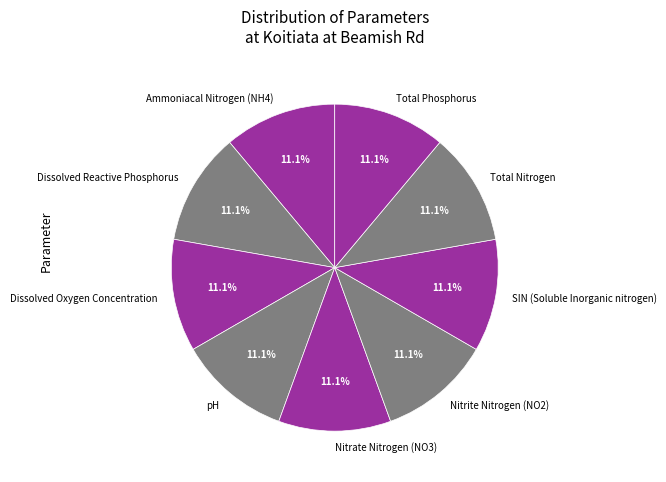

Does any single category account for the majority?

No